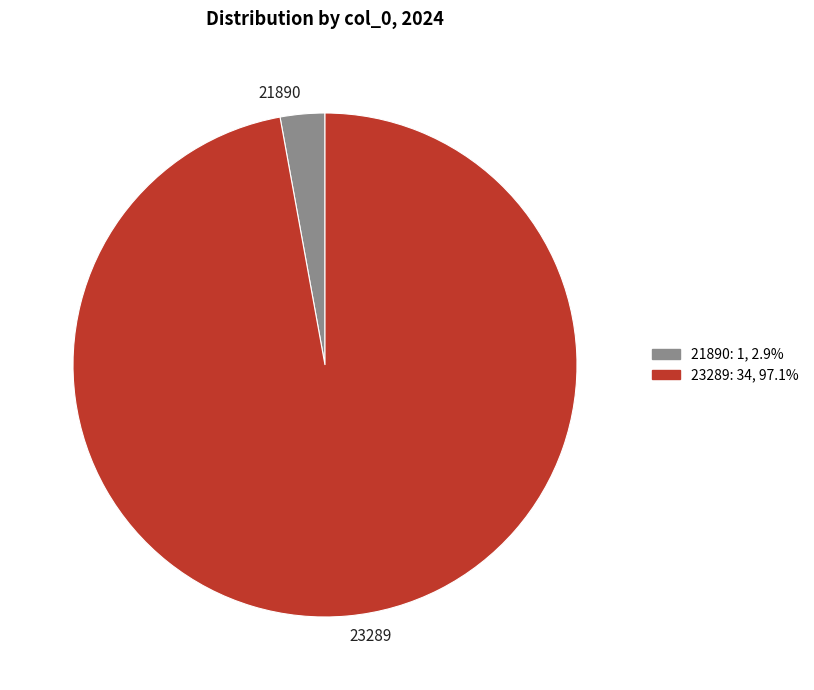

Does 23289 represent more than half of the total?

Yes